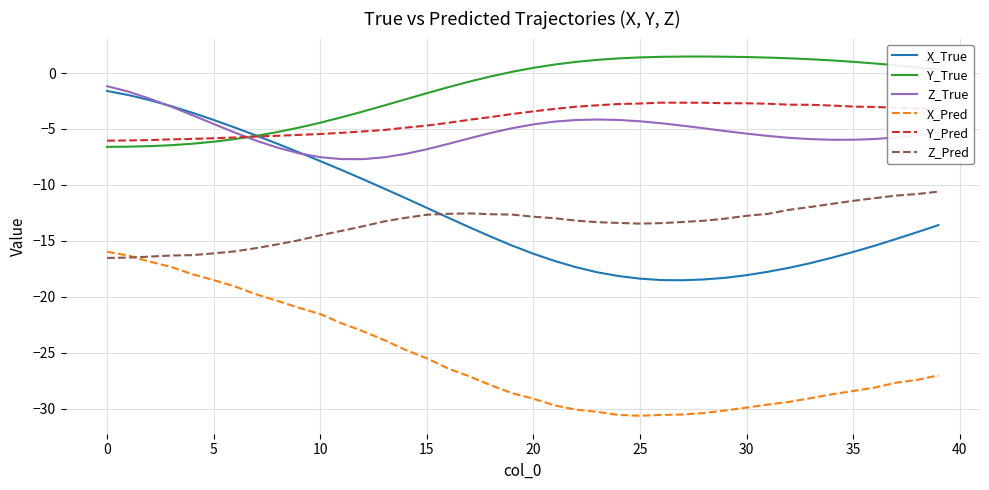

True or false: Z_Pred and Y_Pred intersect in this chart.

False